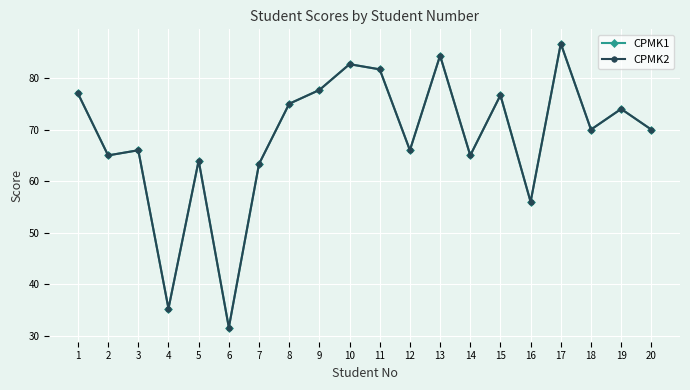

Is this an area chart (filled region under the line)?

No